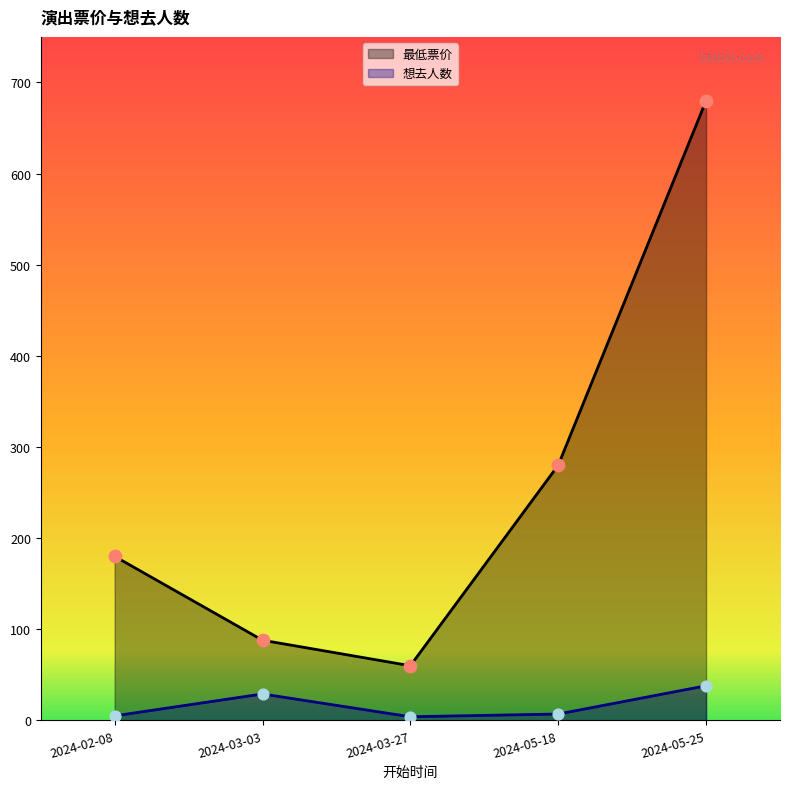

What is the total value across all series at 2024-03-03?

117